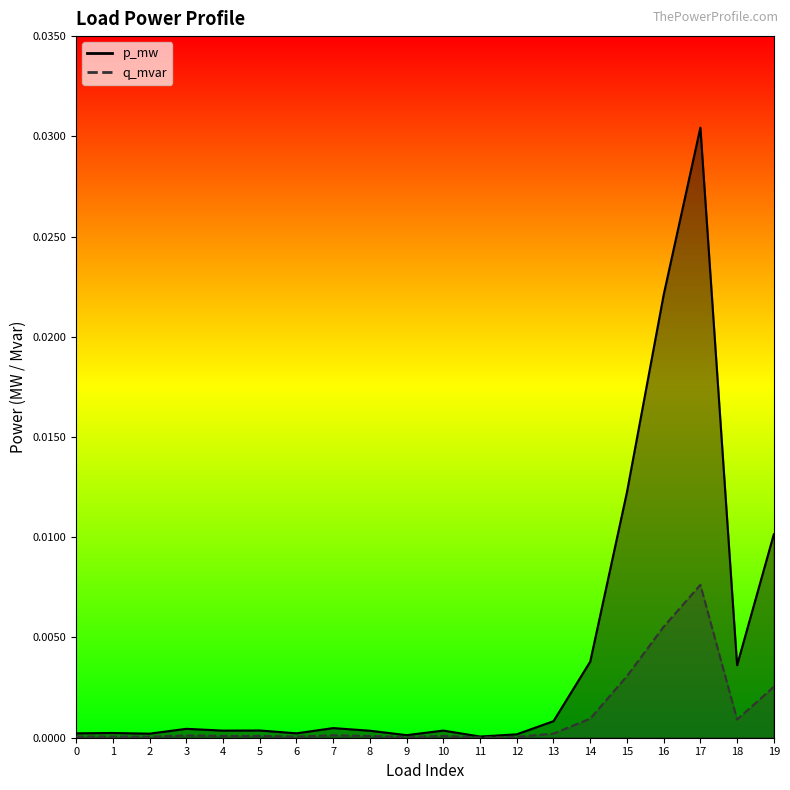

Which series changed the most between 5 and 6?

p_mw